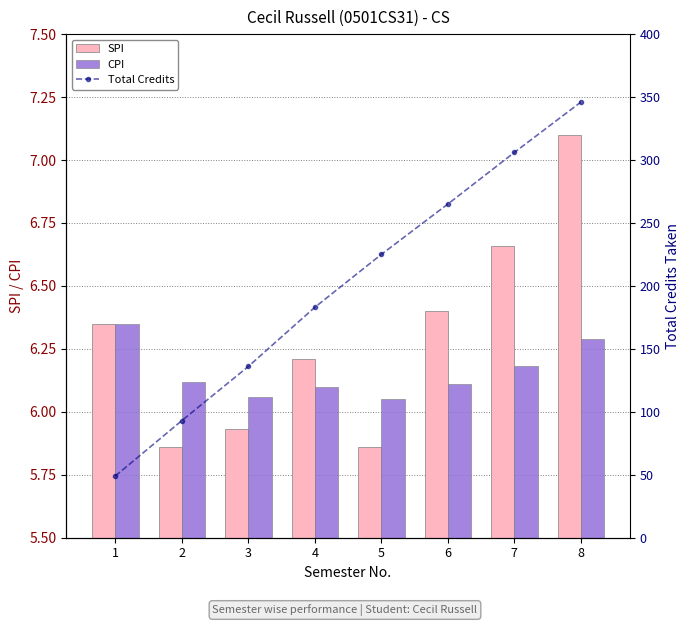

What value does the CPI series have at 4?

6.1